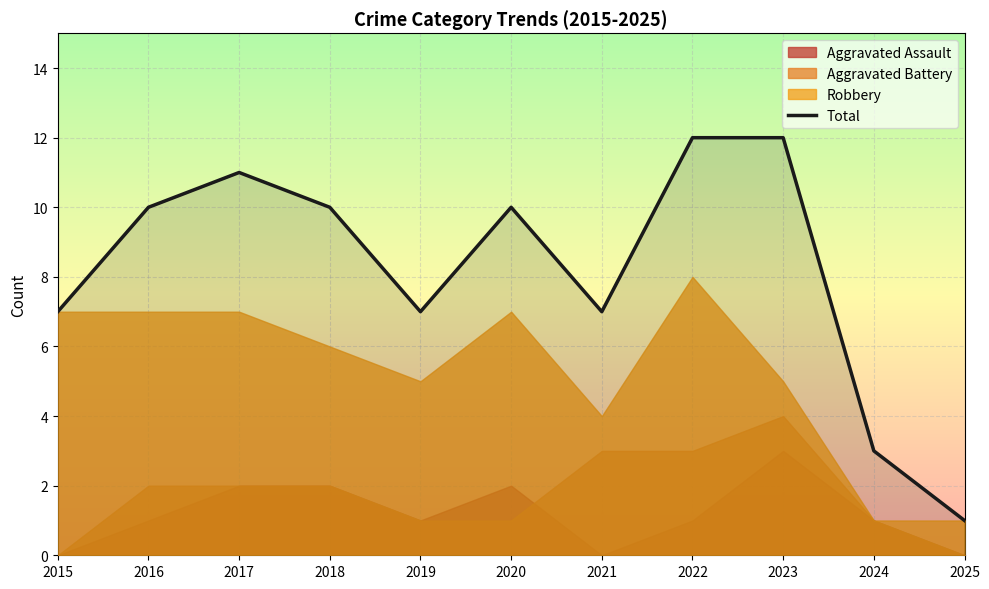

How many lines are shown in the chart?

1